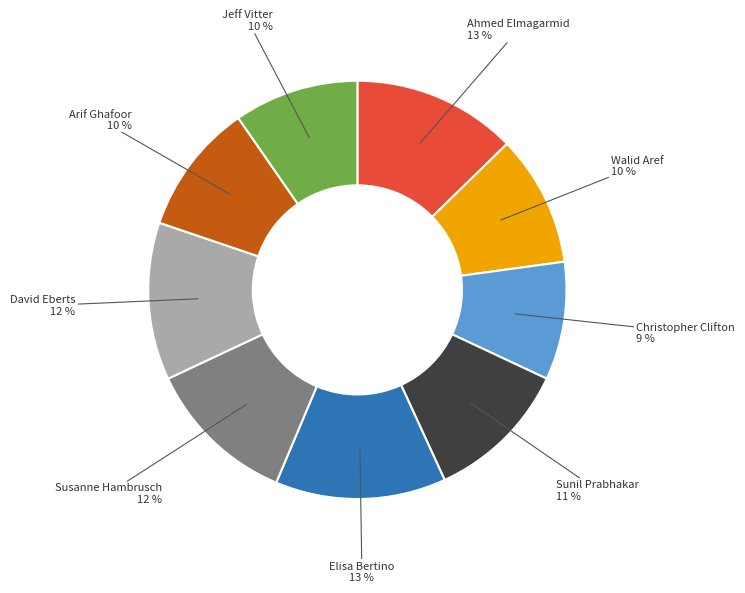

To the nearest percent, what is the difference between the largest and smallest slice percentages?

4%